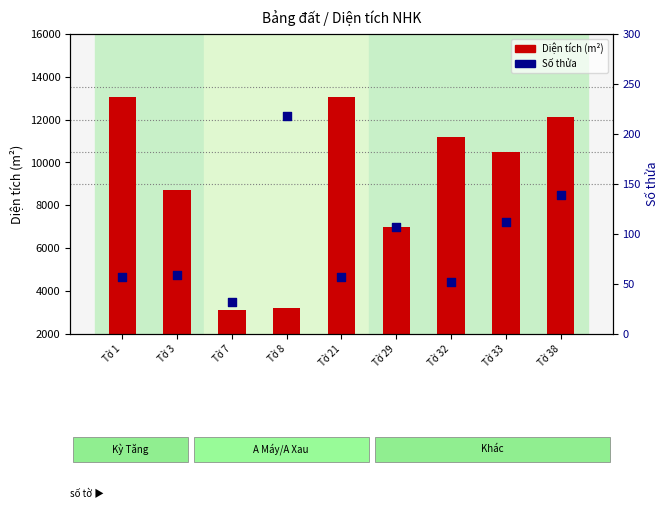

Which series contains the lowest Y value?

Số thửa